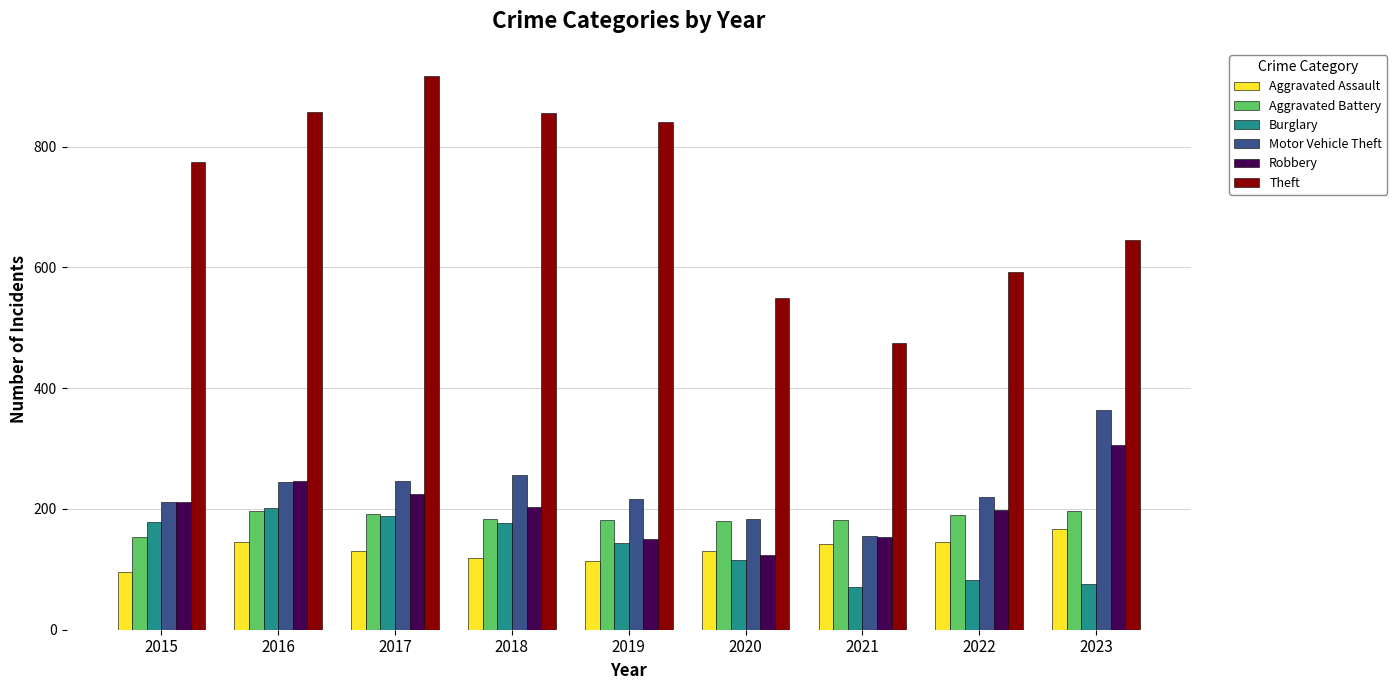

What is the difference between the highest and lowest values at 2023?

571